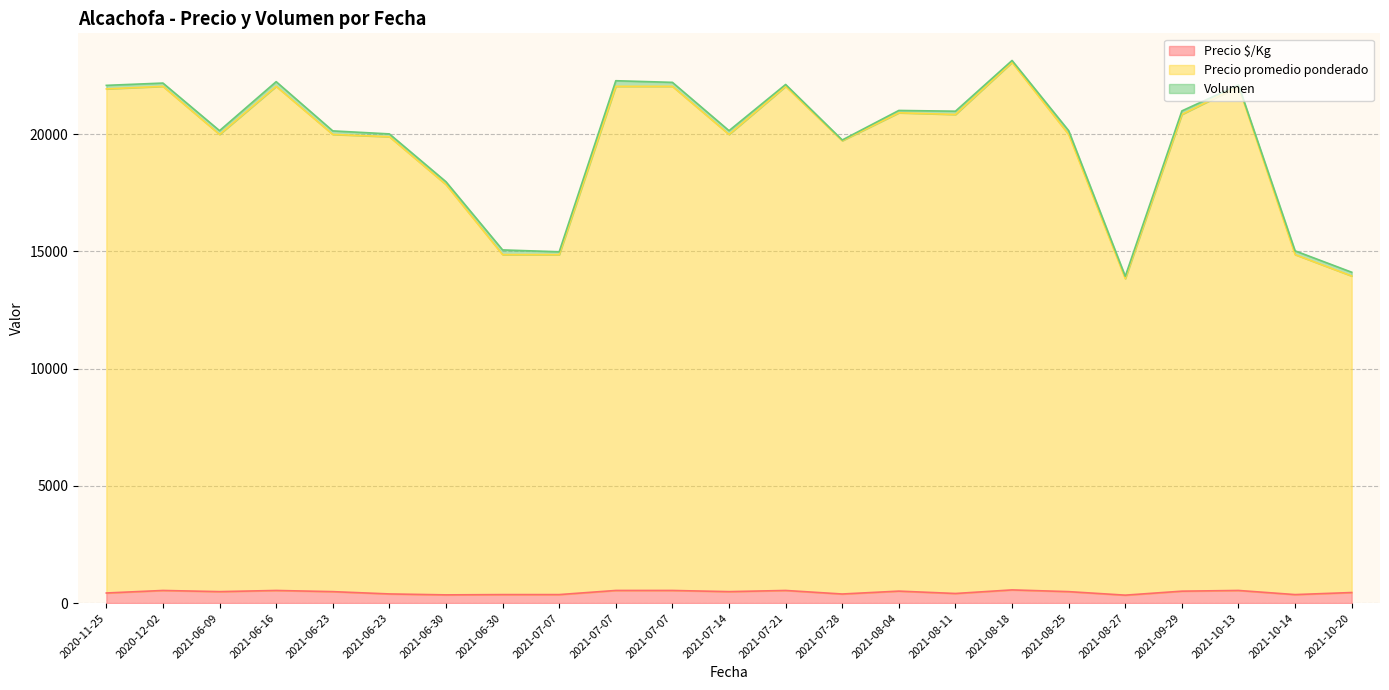

True or false: Precio promedio ponderado and Precio $/Kg cross at least once.

False